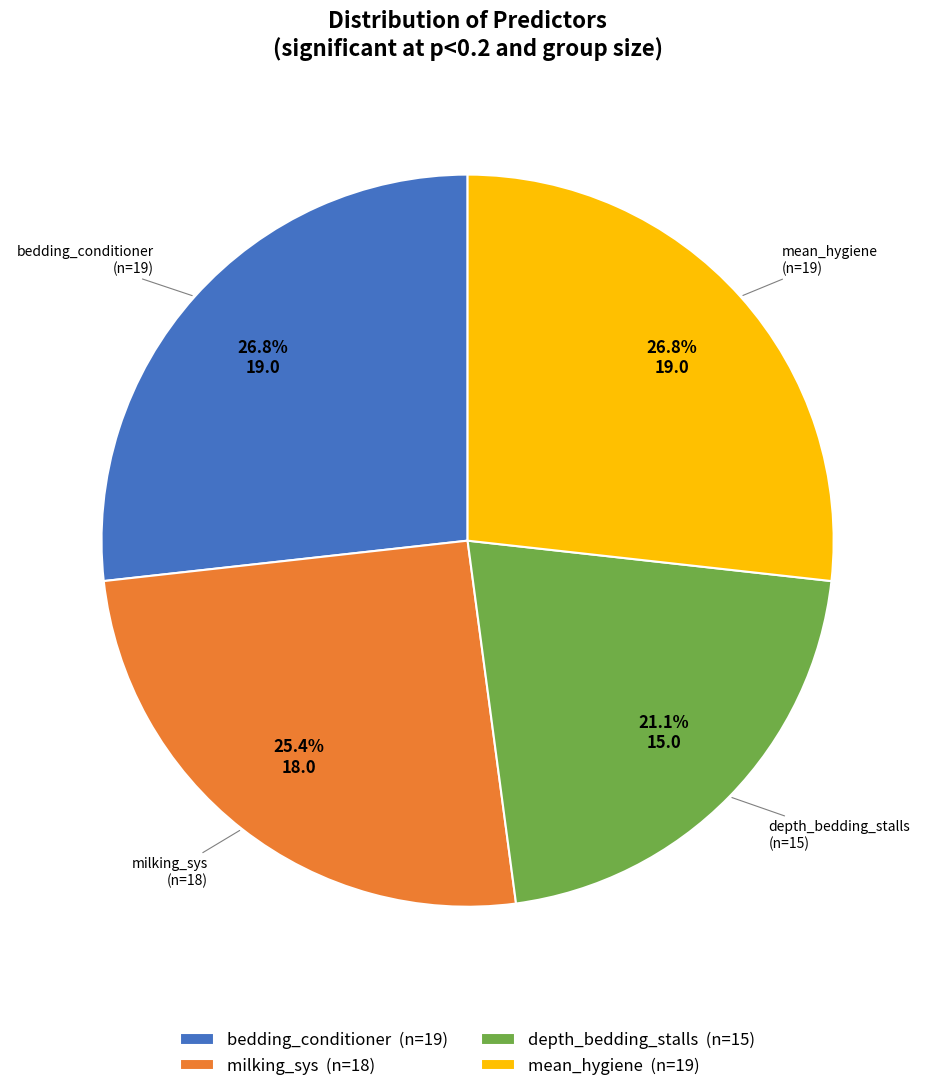

Is there a majority slice in this chart?

No